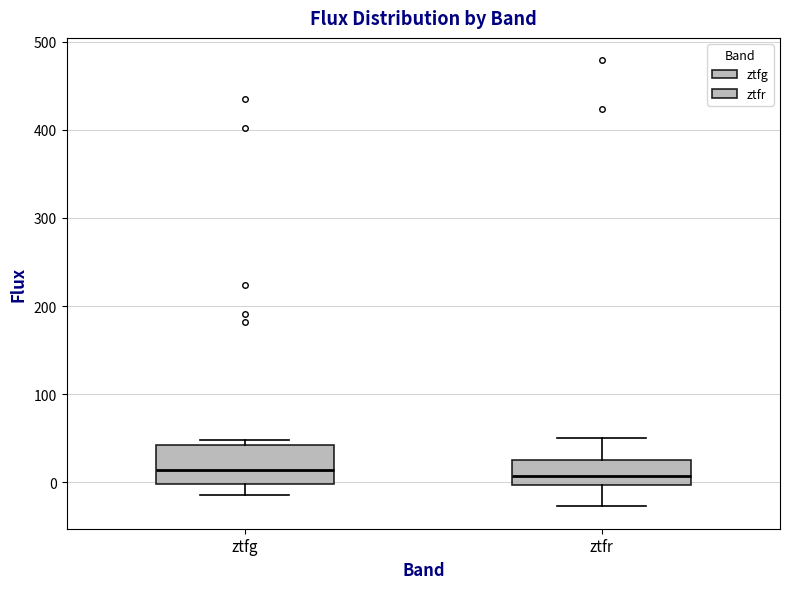

Where does the median line of the box for ztfg sit on the y-axis? The values are not printed on the chart, so give them approximately, as read against the axis.

10